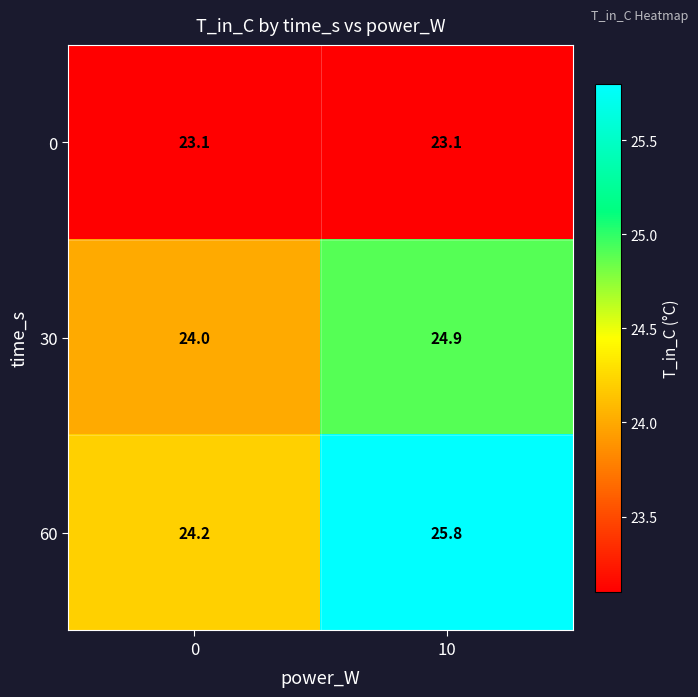

Reading right to left, list all the values displayed in this chart.

0: 23.1	23.1
30: 24.9	24.0
60: 25.8	24.2